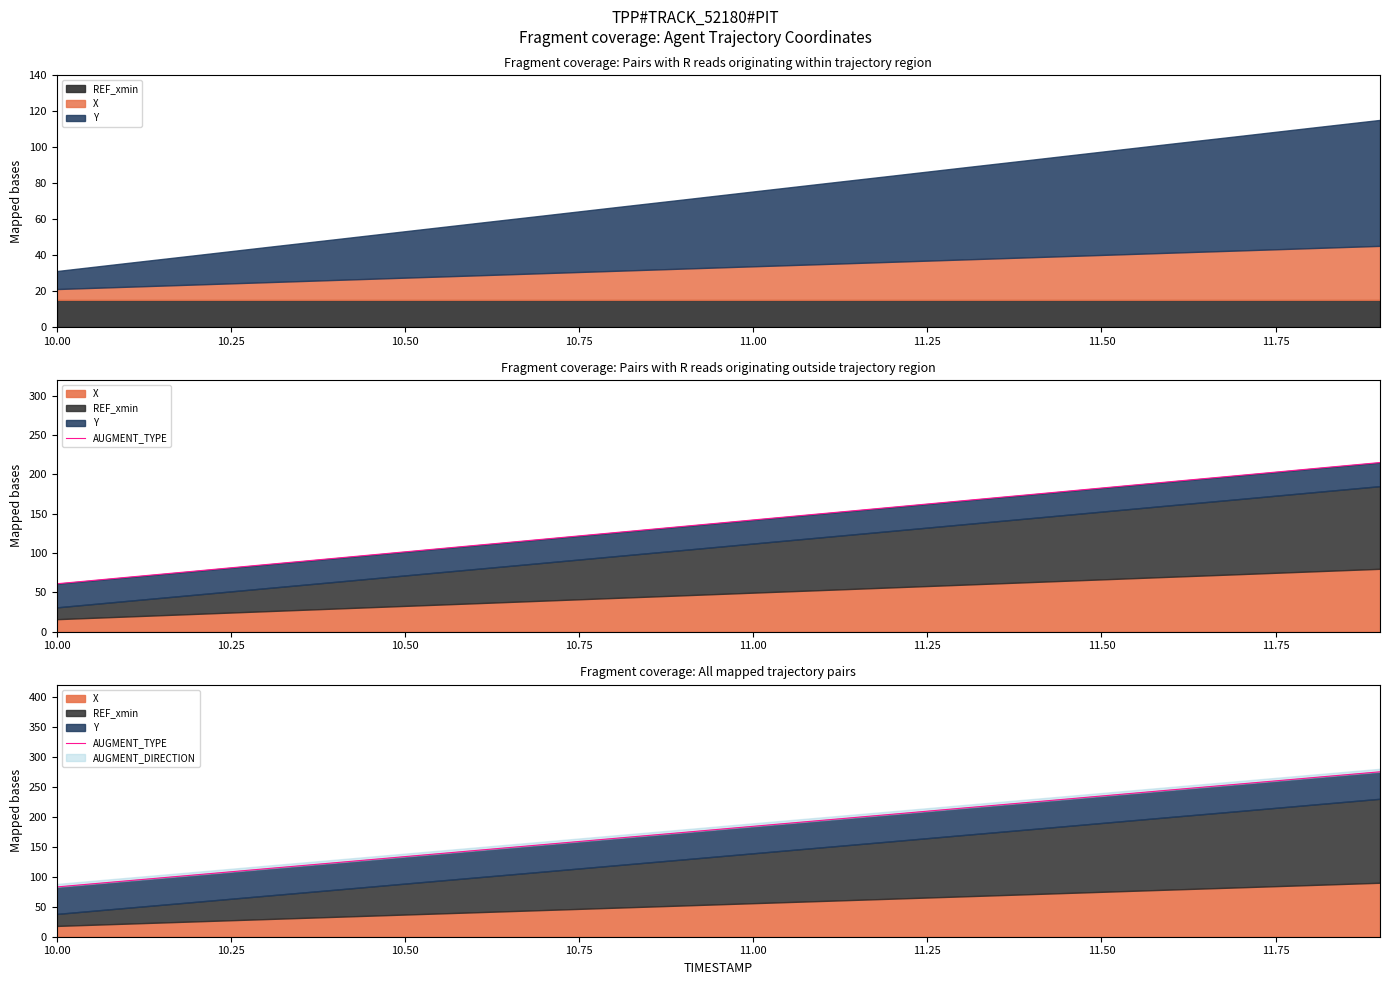

How many data points are above 184?

10